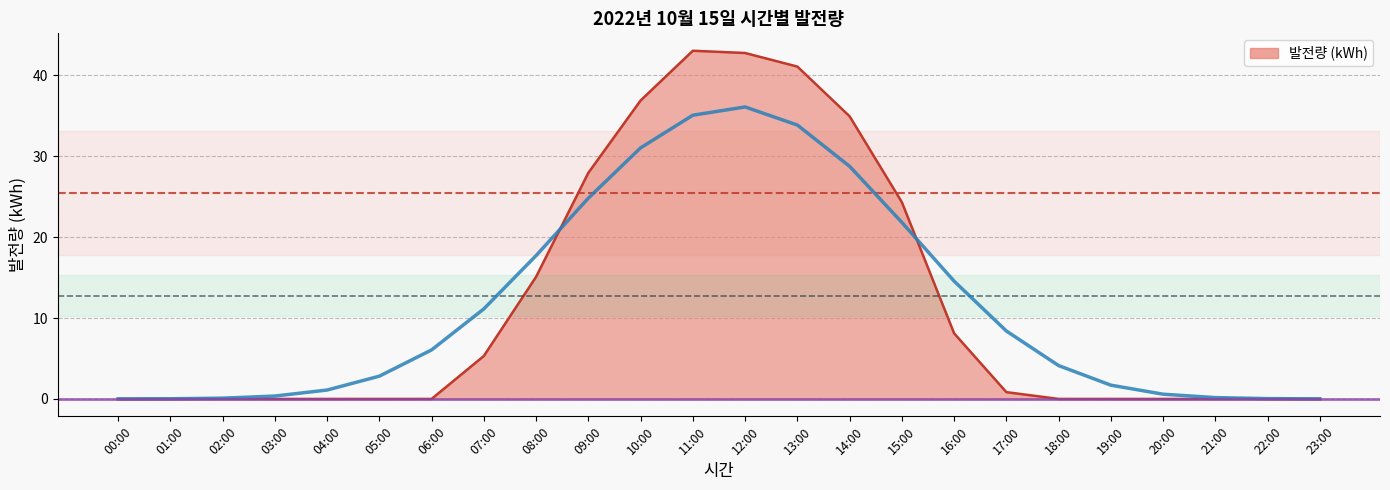

What is the difference between the maximum and minimum values?

43.0